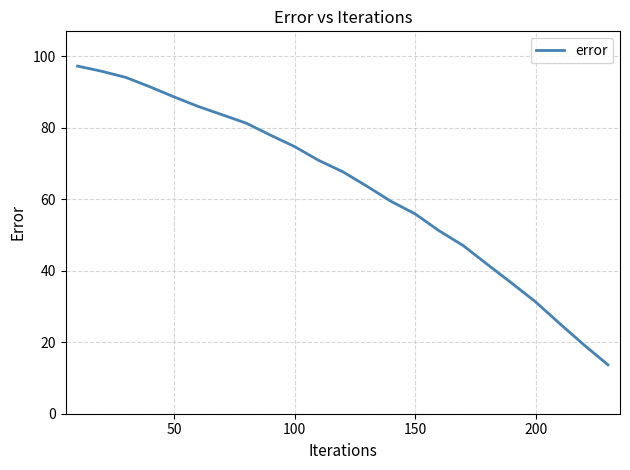

What is the minimum value shown in the chart?

13.7